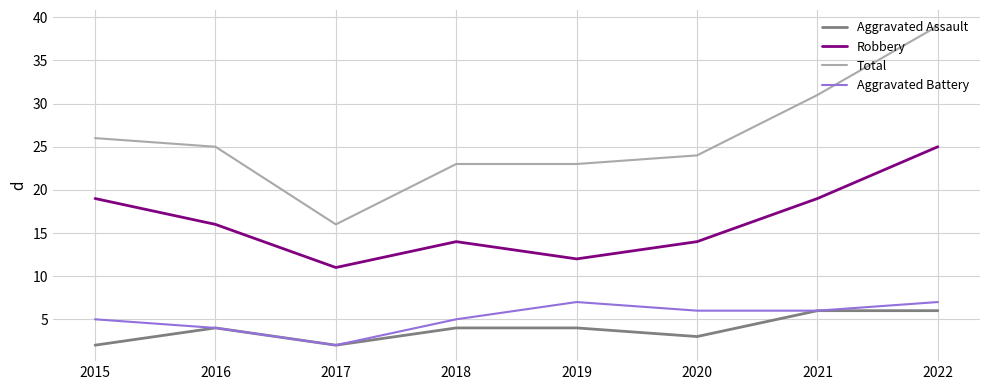

Which series has the widest spread of values?

Total